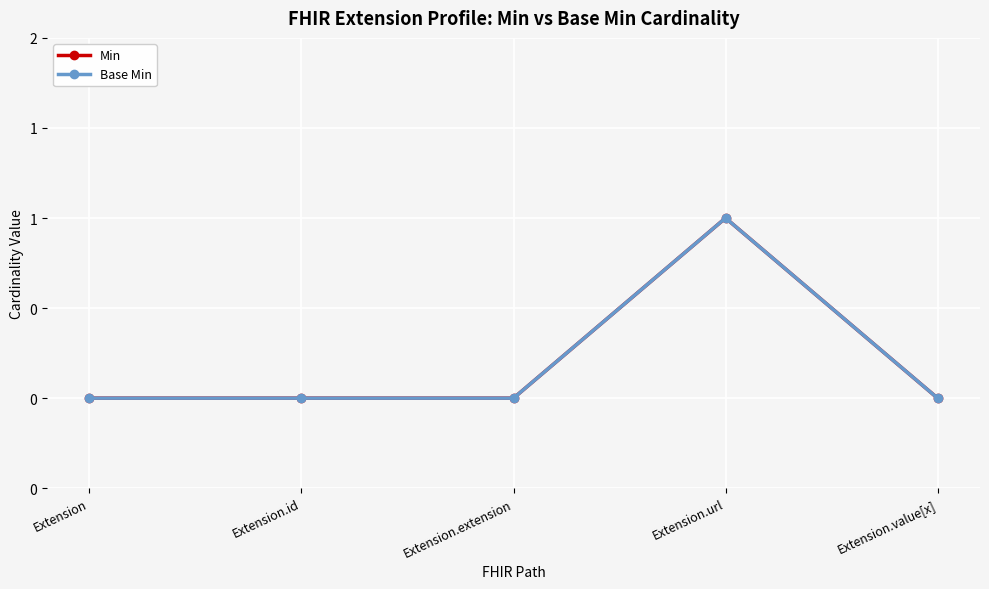

Does the chart have visible grid lines?

Yes